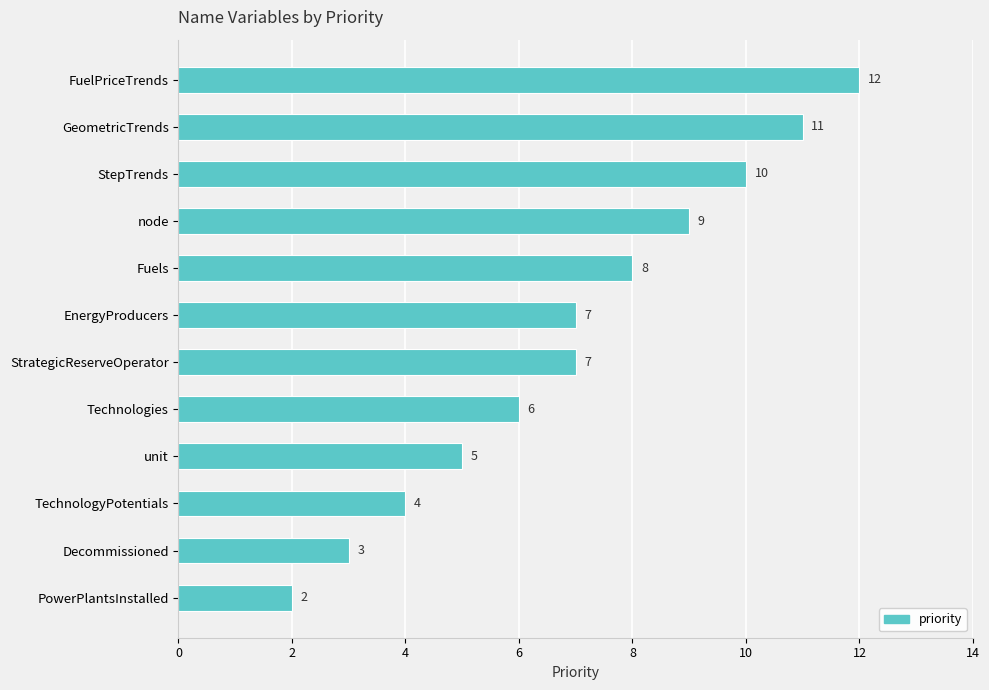

Does the chart contain any negative values?

No